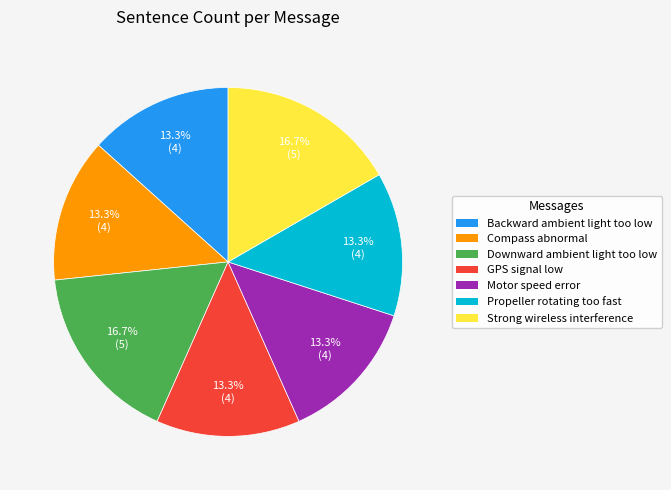

The Propeller rotating too fast slice represents 13% of the pie. True or false?

True